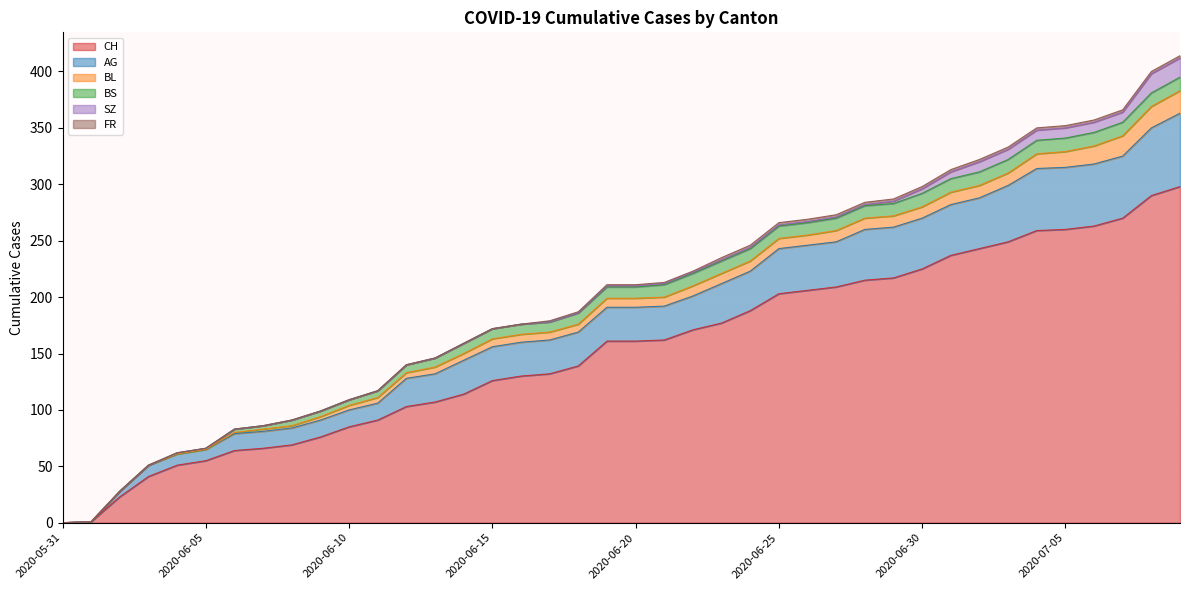

What is the sum of all FR values?

40